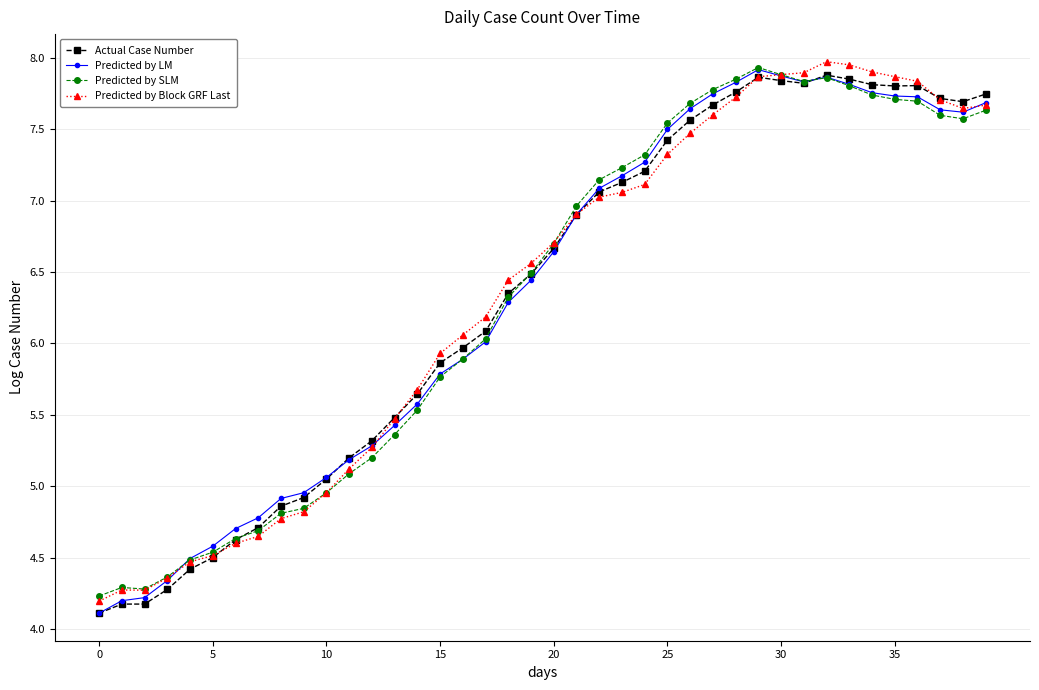

What is the minimum value shown in the chart?

4.1